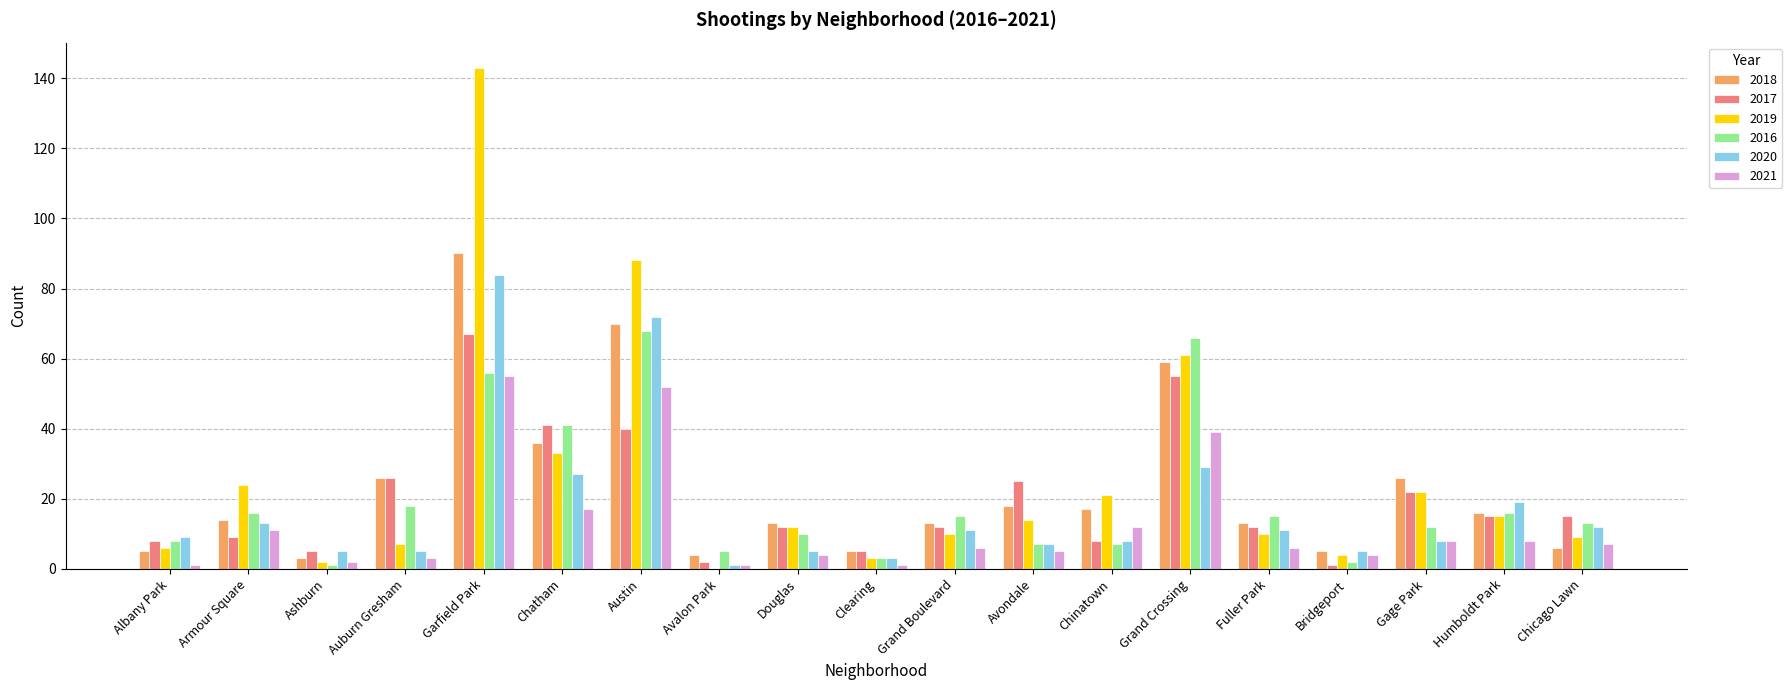

How many categories are shown in the chart?

19